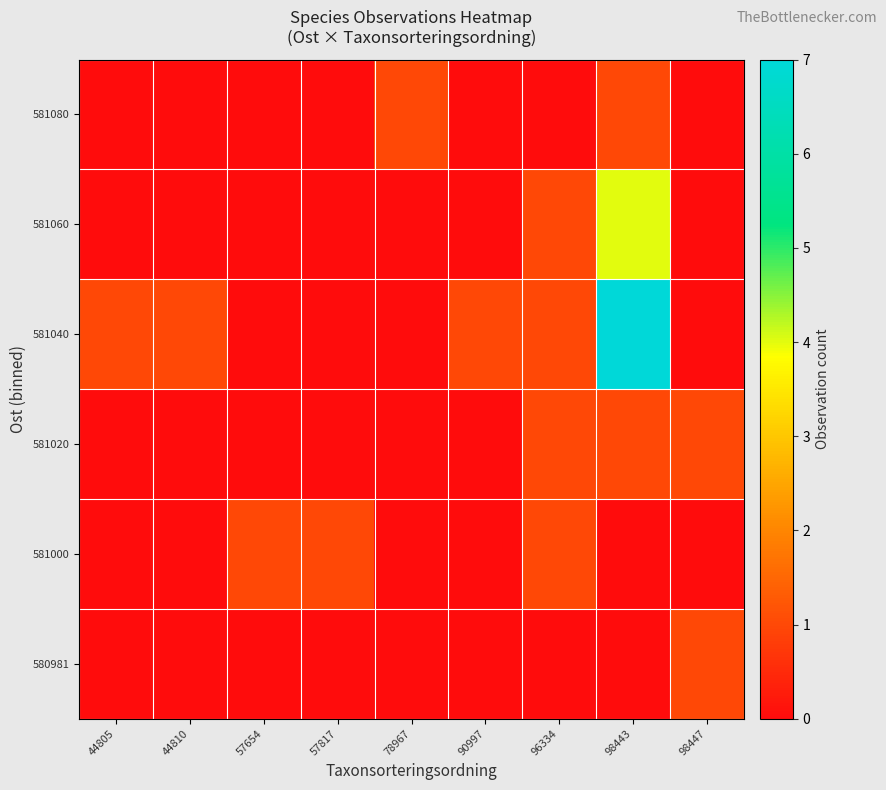

Count the number of data series in this chart.

6